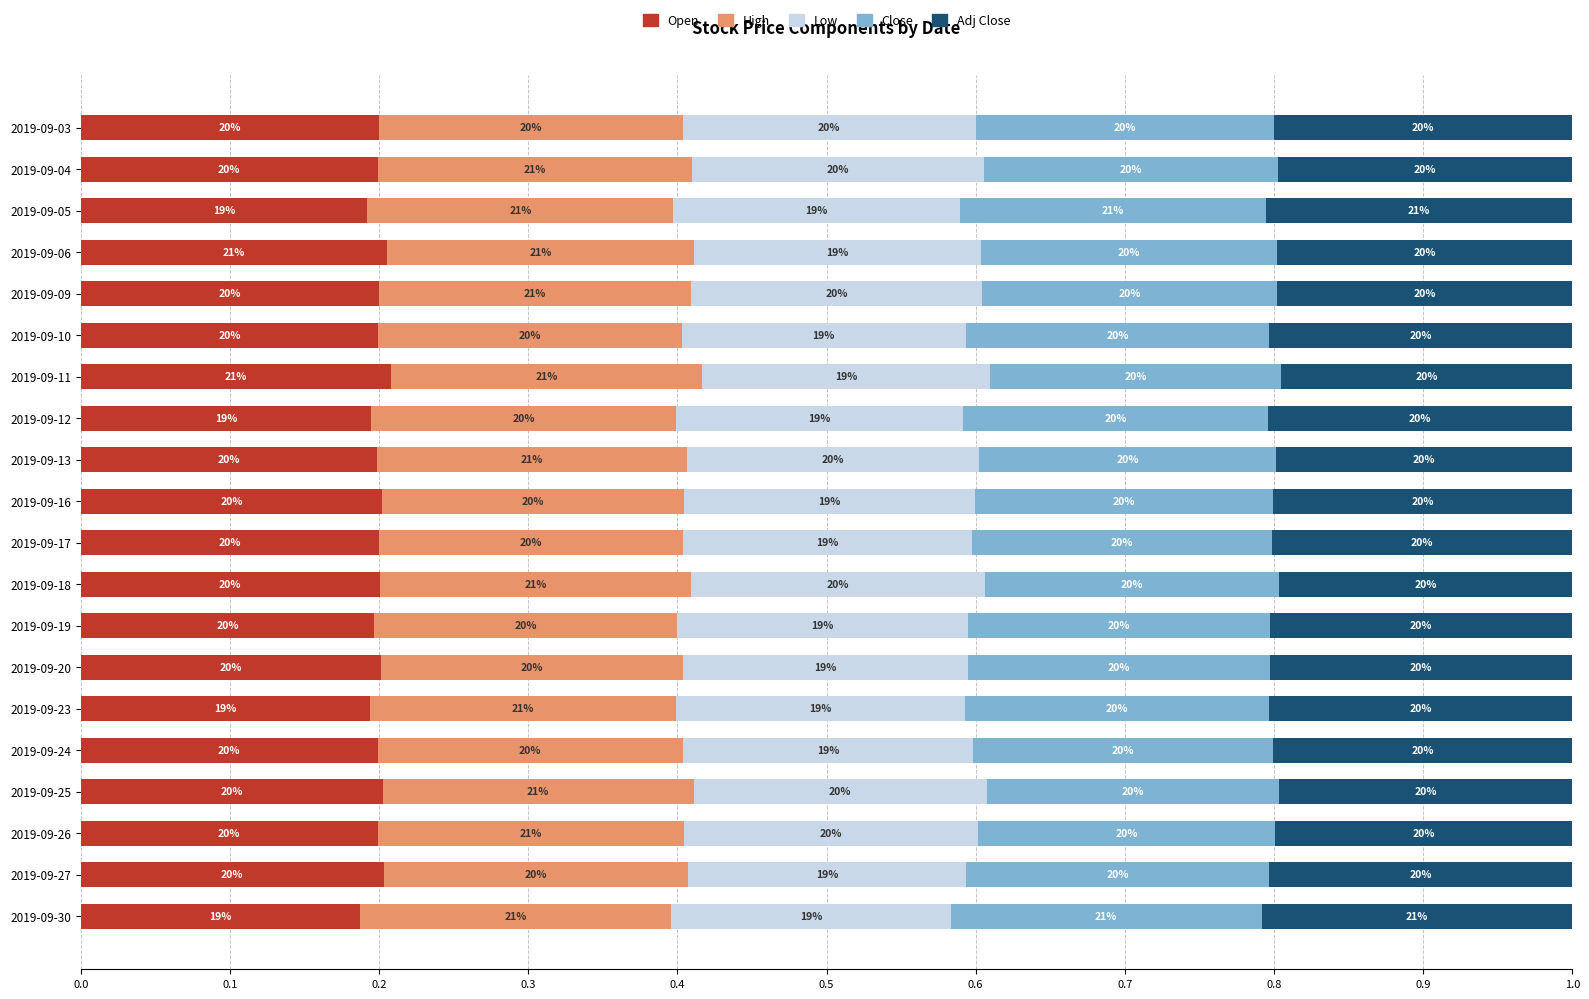

What are all the series names shown in the legend?

Open, High, Low, Close, Adj Close